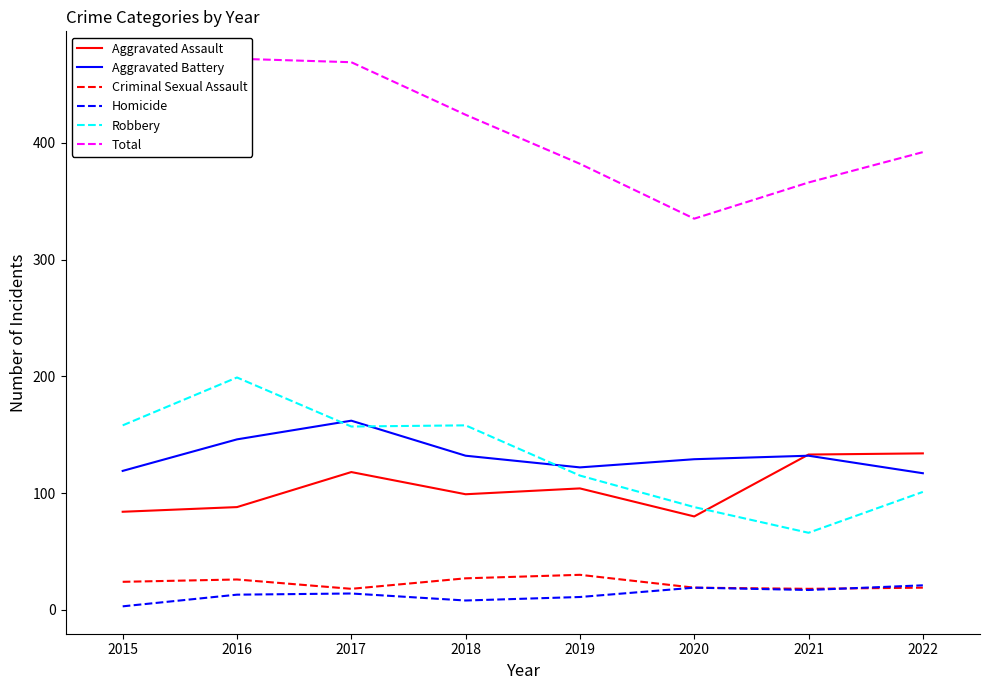

True or false: Homicide and Aggravated Assault intersect in this chart.

False